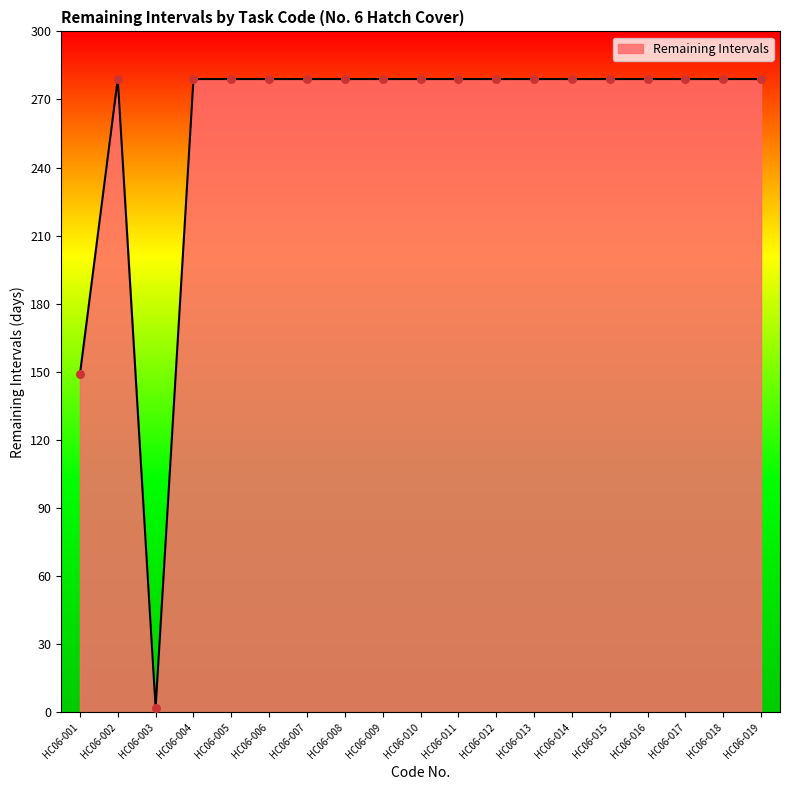

What is the change in value from HC06-003 to HC06-010?

+277